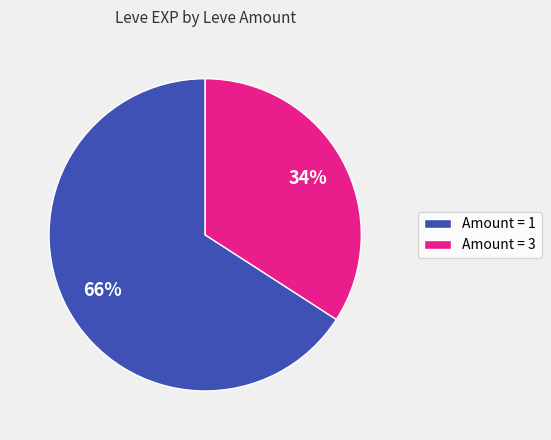

Is there any slice that represents more than half of the pie?

Yes